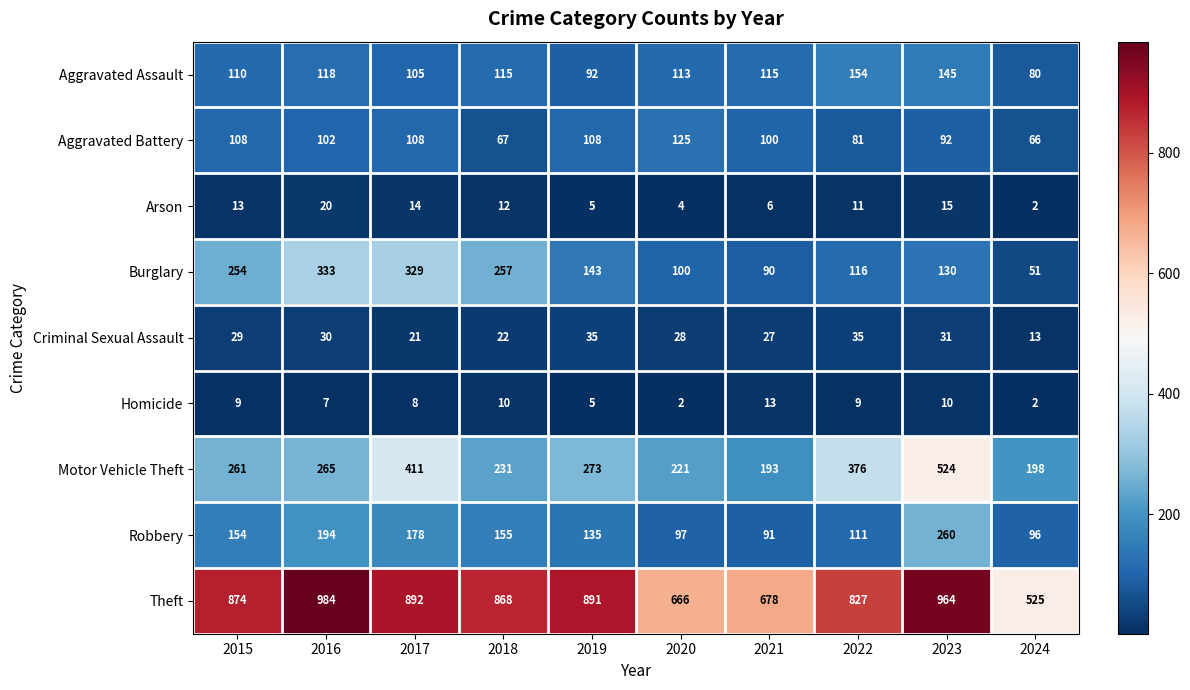

Is it true that Homicide equals 9 at 2022?

True